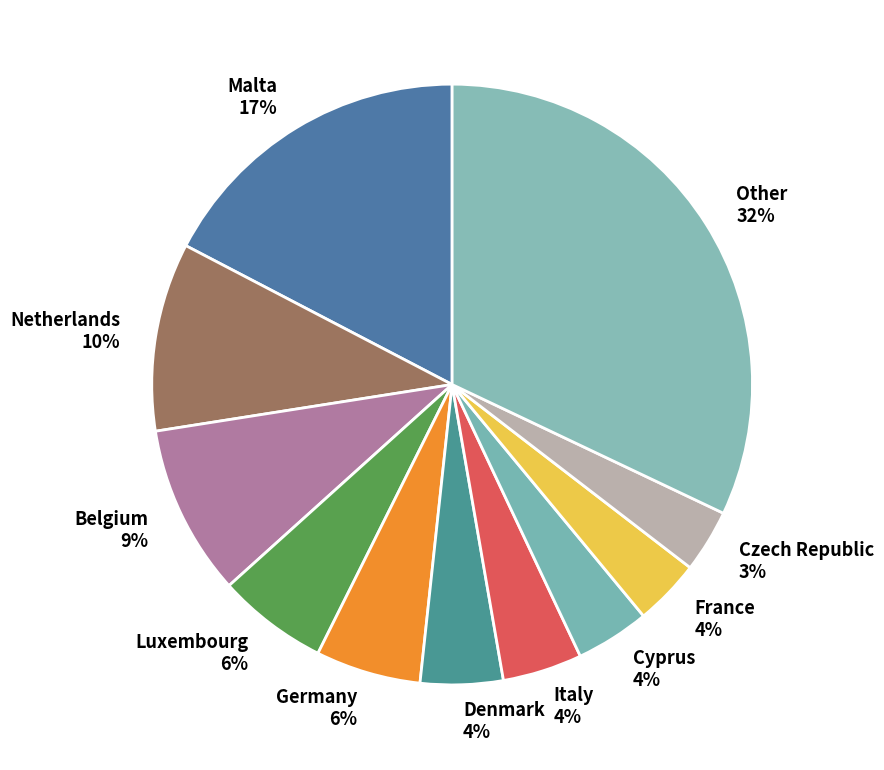

Do Luxembourg and Belgium together represent more than half of the pie?

No